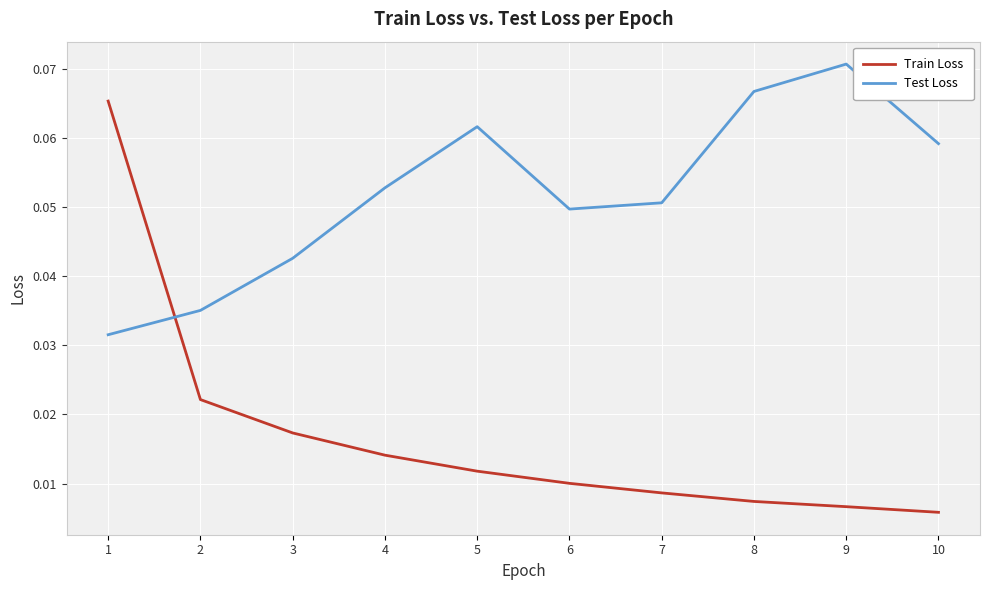

Rank the series by their average value, from lowest to highest.

Train Loss, Test Loss